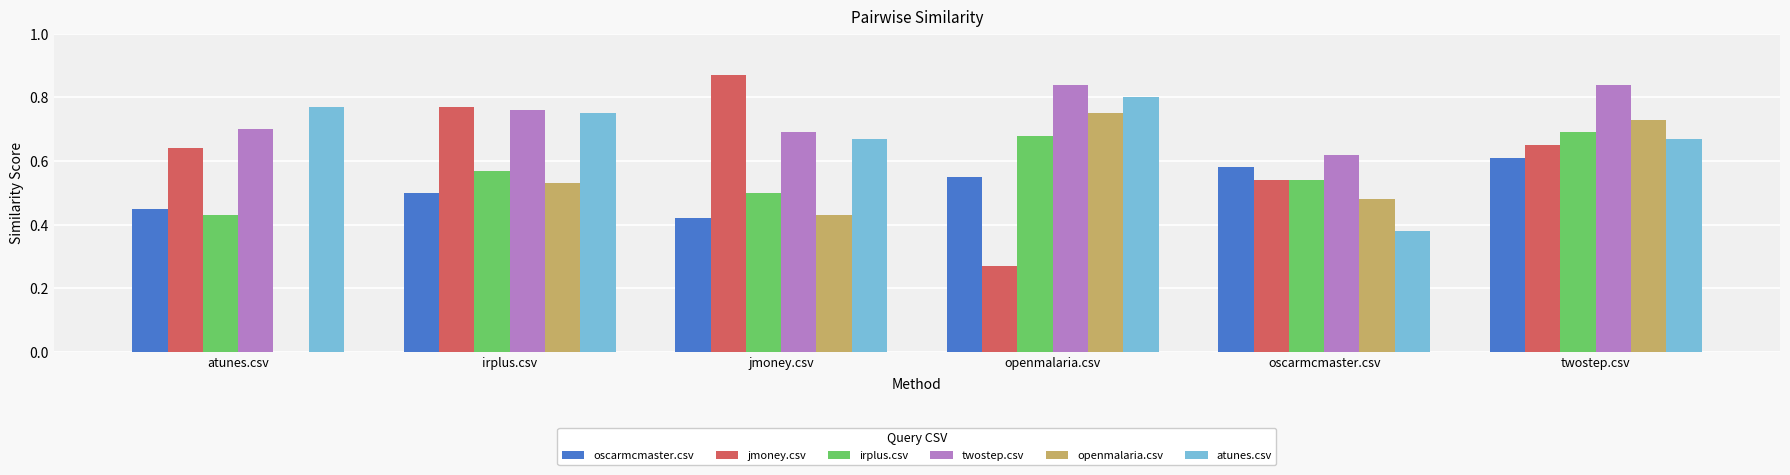

Is the value of irplus.csv at oscarmcmaster.csv greater than the value of jmoney.csv at atunes.csv?

No